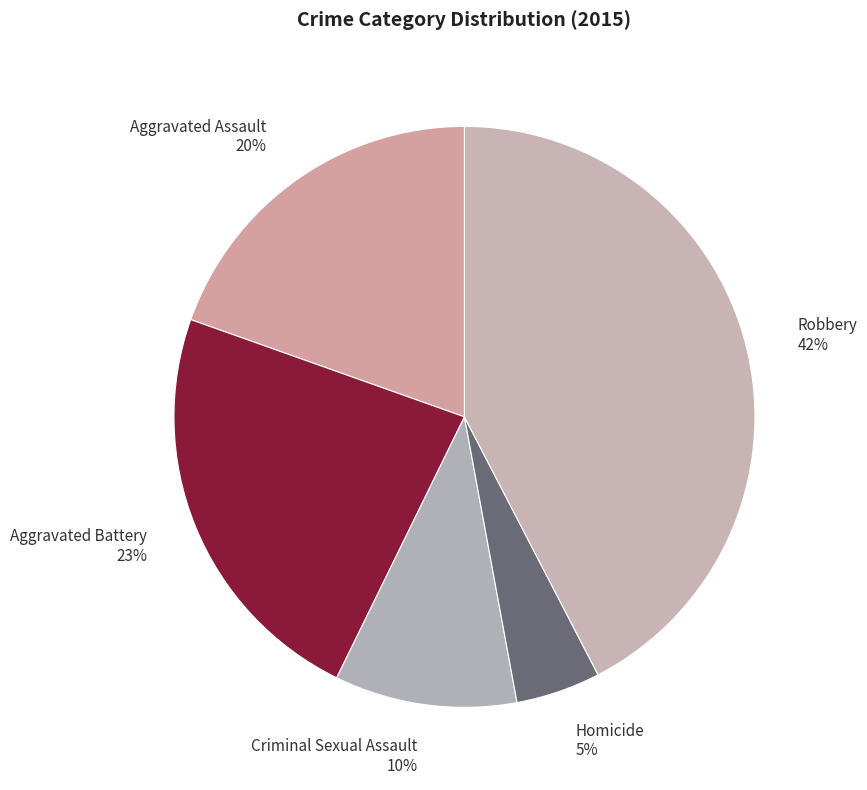

To the nearest percent, what is the average slice percentage?

20%